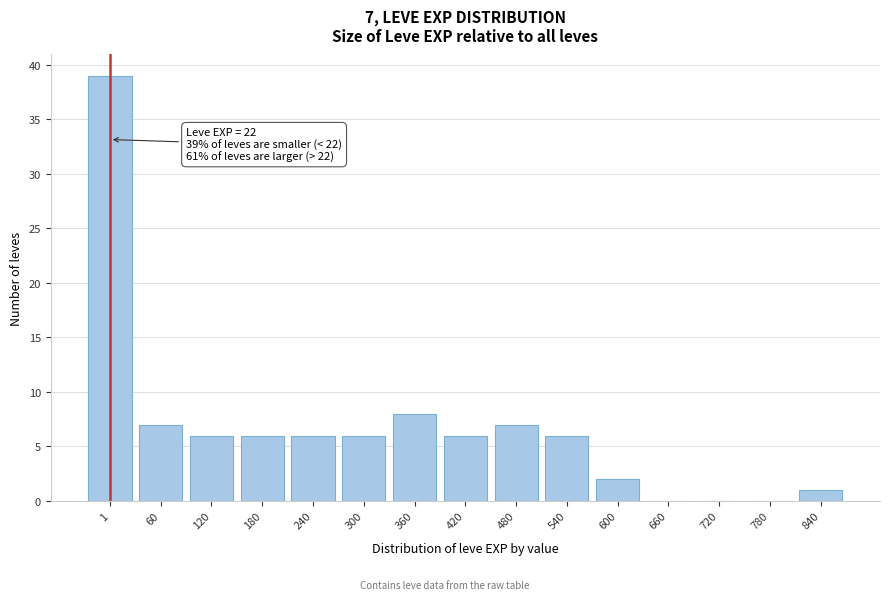

Reading left to right, extract all data points from this chart.

1=39	60=7	120=6	180=6	240=6	300=6	360=8	420=6	480=7	540=6	600=2	660=0	720=0	780=0	840=1